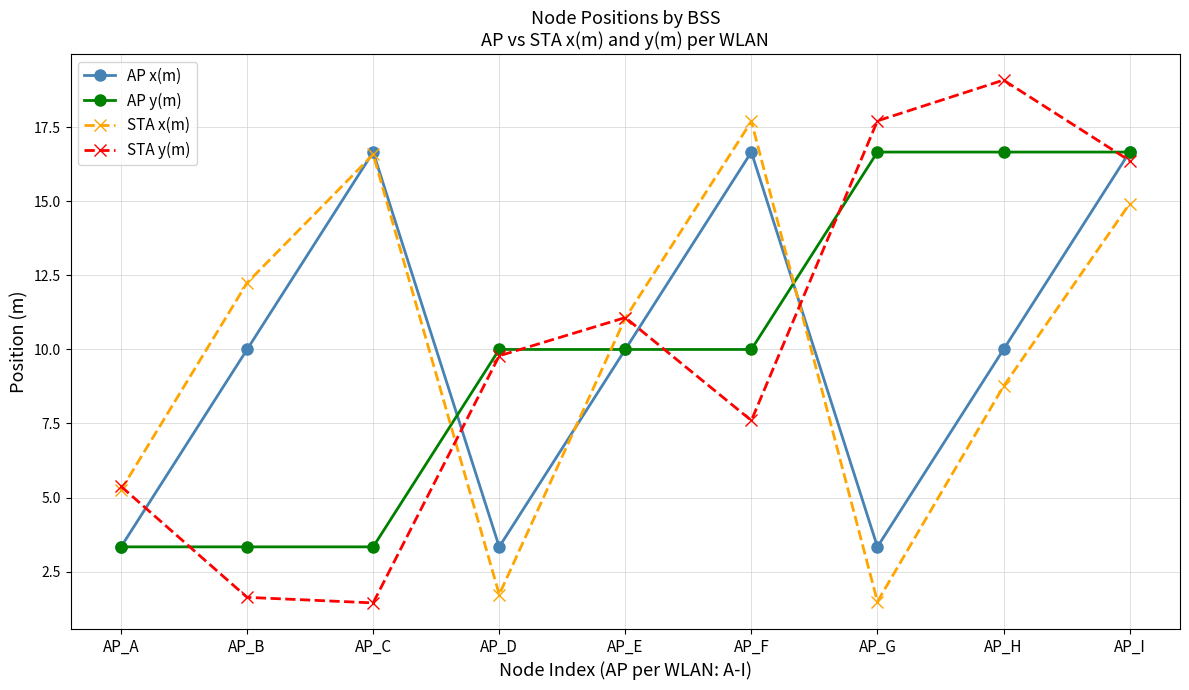

Reading left to right, what are all the values shown in this chart?

AP x(m): AP_A=3.3	AP_B=10.0	AP_C=16.7	AP_D=3.3	AP_E=10.0	AP_F=16.7	AP_G=3.3	AP_H=10.0	AP_I=16.7
AP y(m): AP_A=3.3	AP_B=3.3	AP_C=3.3	AP_D=10.0	AP_E=10.0	AP_F=10.0	AP_G=16.7	AP_H=16.7	AP_I=16.7
STA x(m): AP_A=5.3	AP_B=12.3	AP_C=16.6	AP_D=1.7	AP_E=11.1	AP_F=17.7	AP_G=1.5	AP_H=8.8	AP_I=14.9
STA y(m): AP_A=5.4	AP_B=1.6	AP_C=1.4	AP_D=9.8	AP_E=11.1	AP_F=7.6	AP_G=17.7	AP_H=19.1	AP_I=16.4